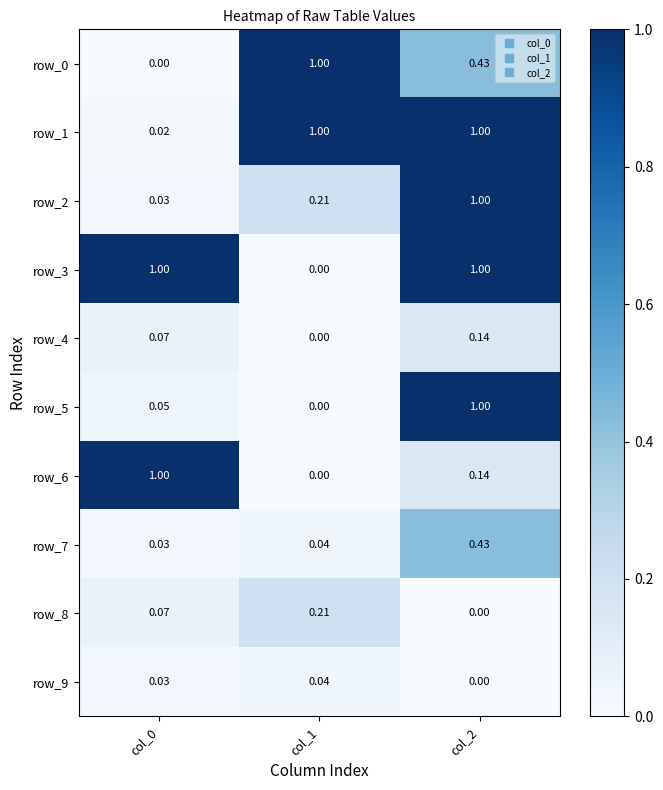

Is the value of row_0 at col_0 greater than the value of row_8 at col_0?

No